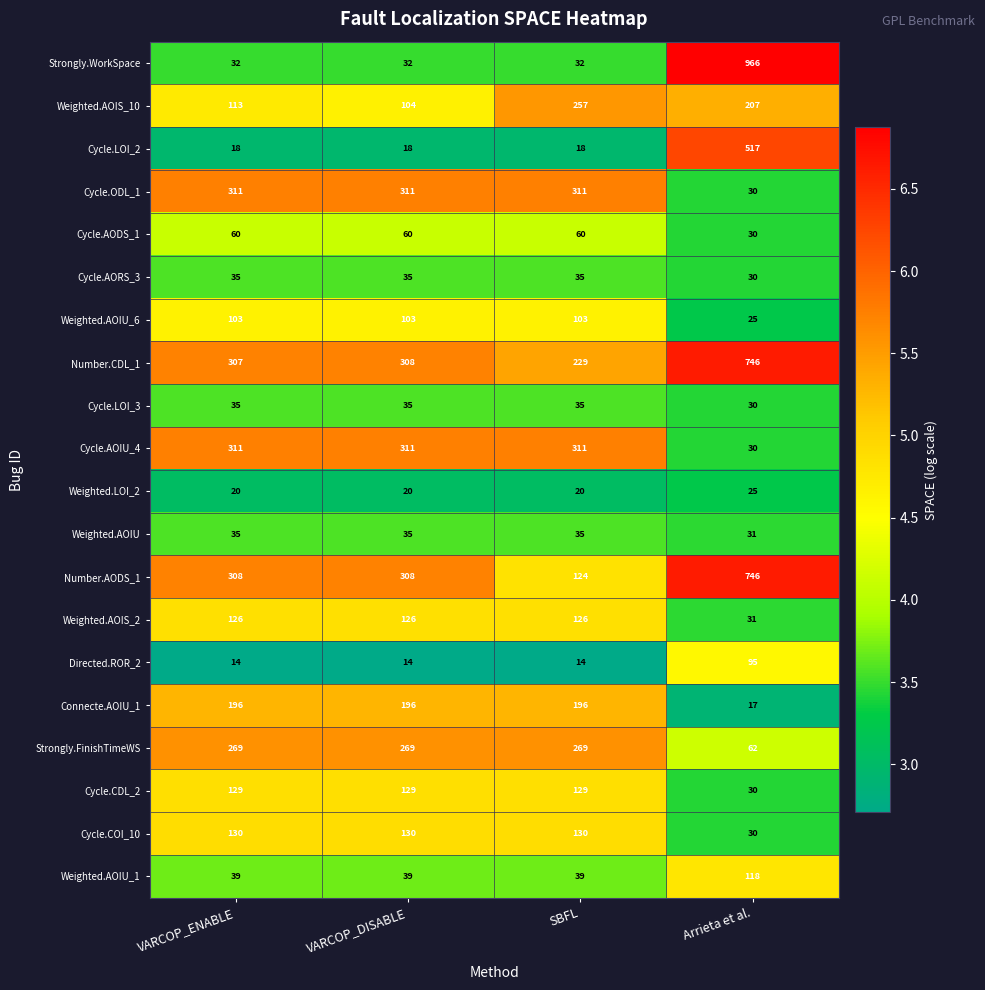

Is it true that Weighted.AOIU_1 equals 29 at Arrieta et al.?

False